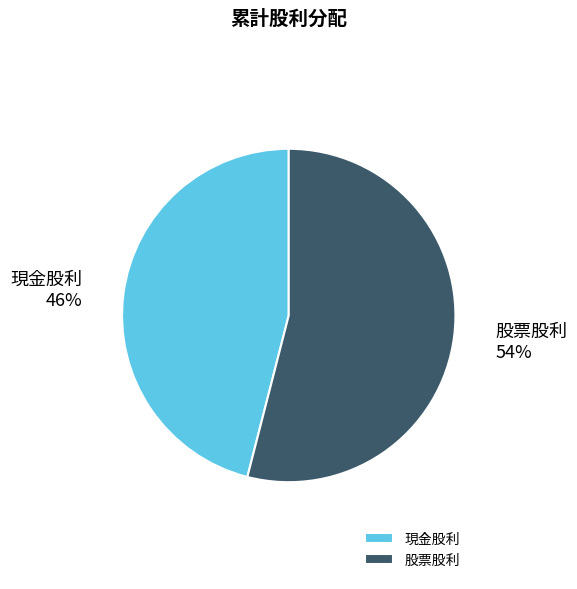

To the nearest percent, what is the difference between the 股票股利 and 現金股利 slice percentages?

8%